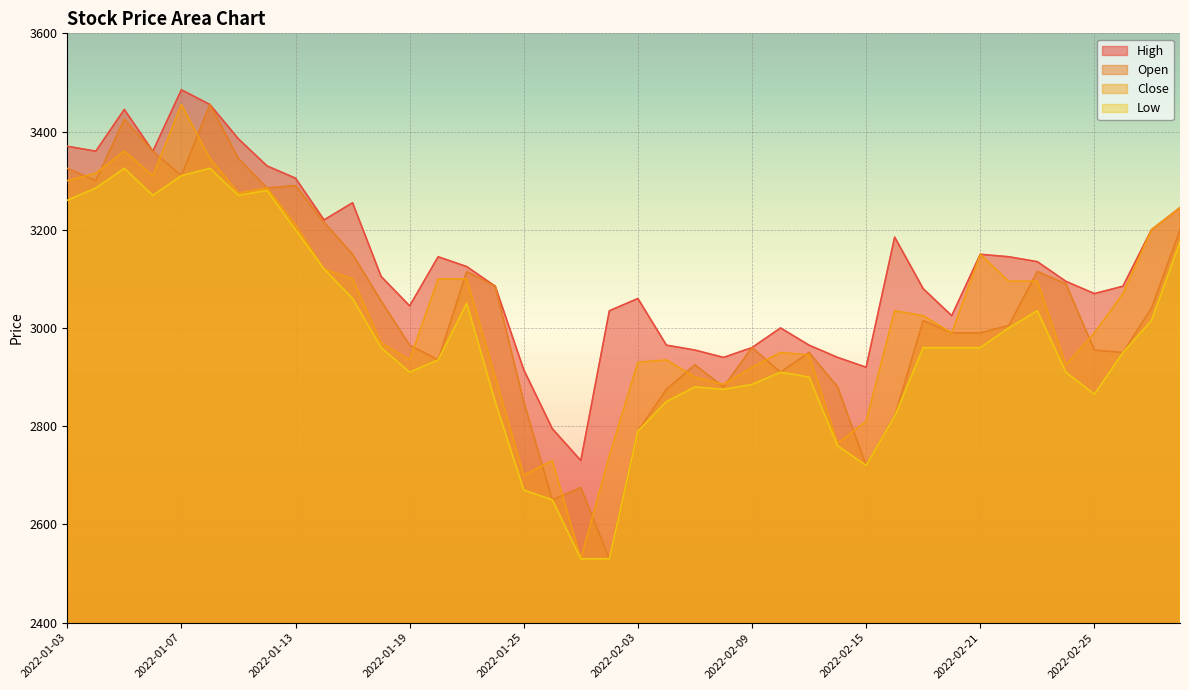

At 2022-02-03, list the series in order from largest to smallest.

High, Close, Open, Low